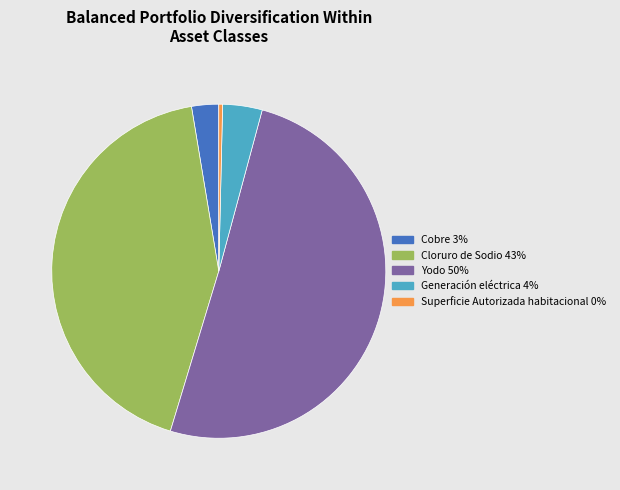

Is there a majority slice in this chart?

Yes